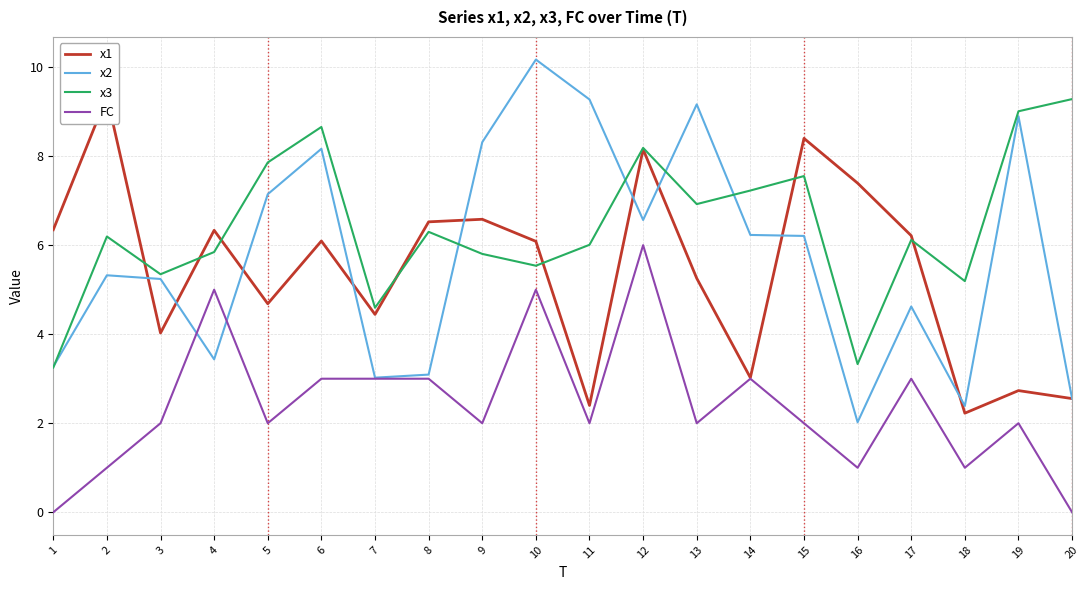

The value of x1 at 8 is 6.5. True or false?

True